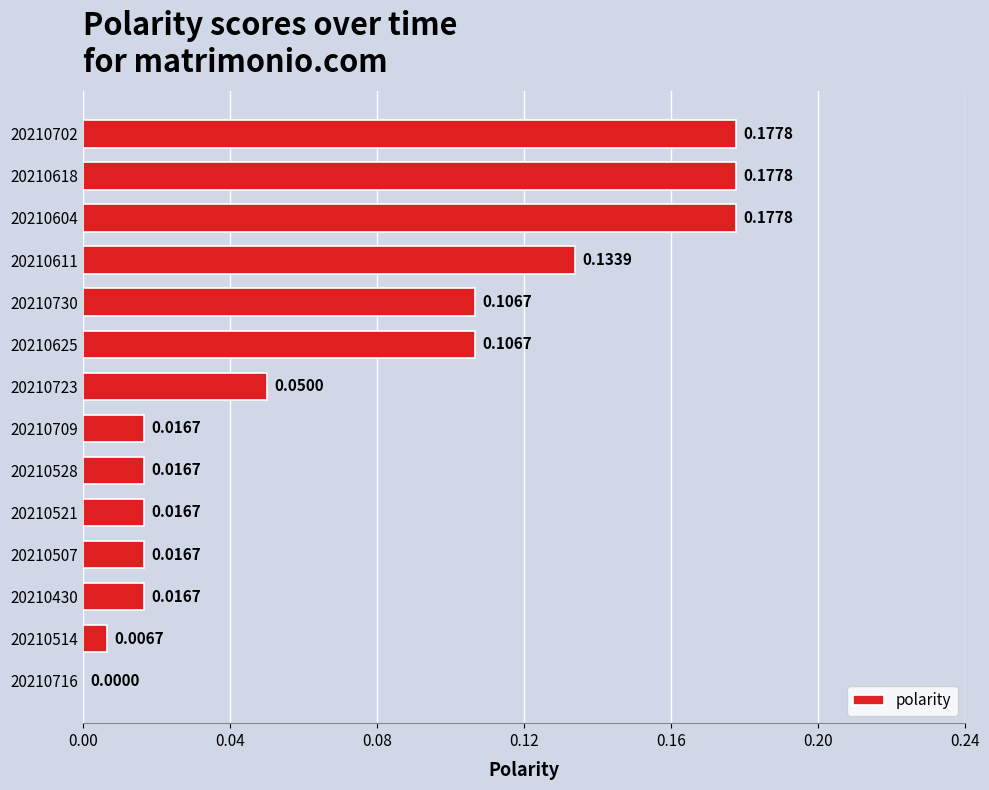

What is the sum of all values?

1.0